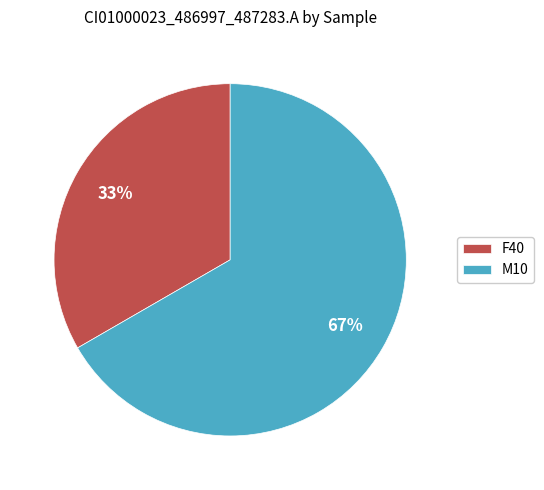

What is the largest slice in the pie chart?

M10